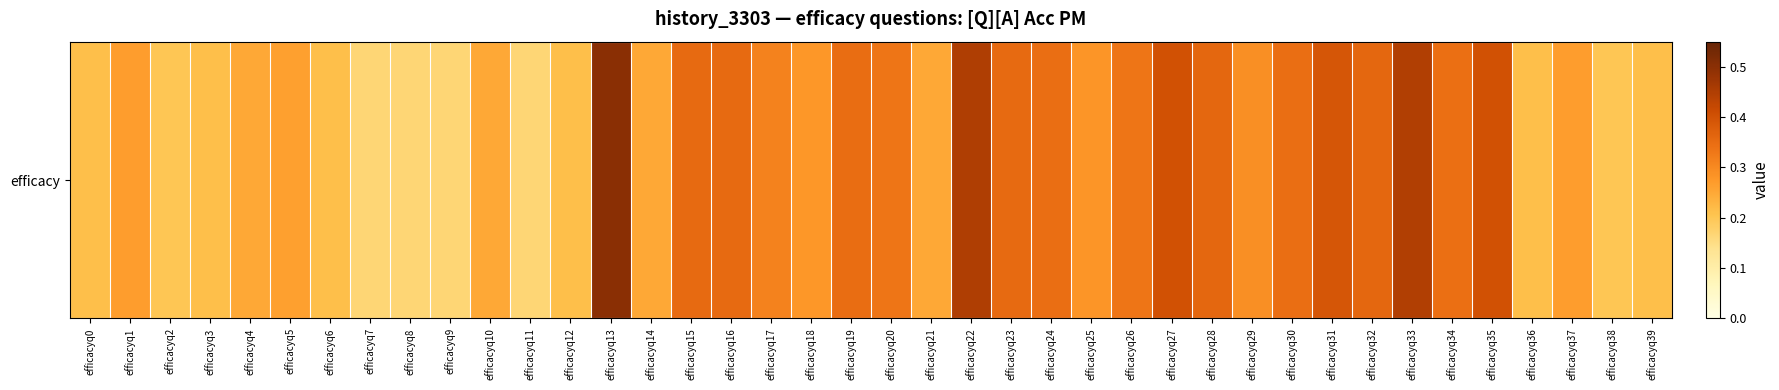

Read the value at efficacyq20.

0.3